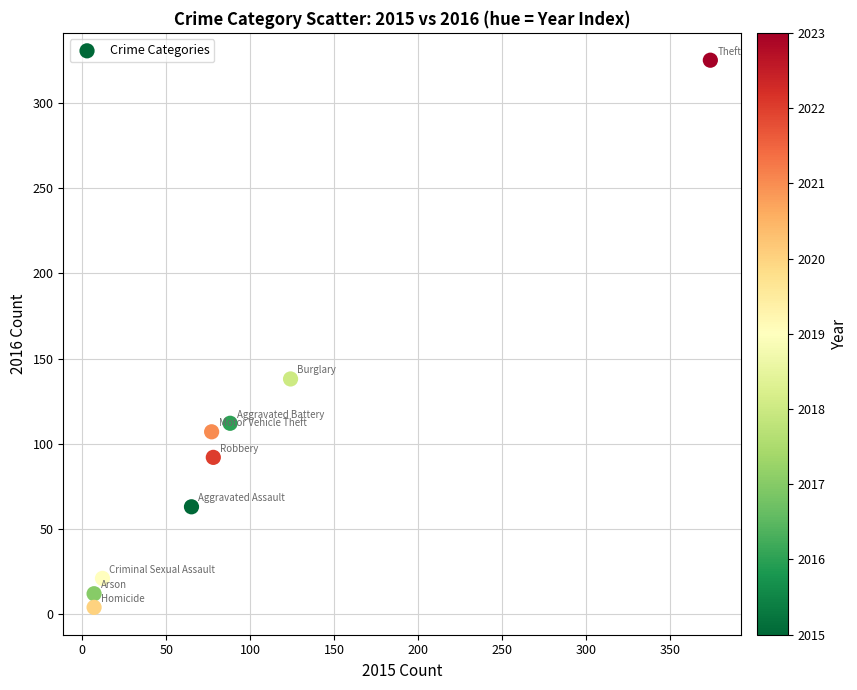

What is the range of Y values (max minus min)?

321